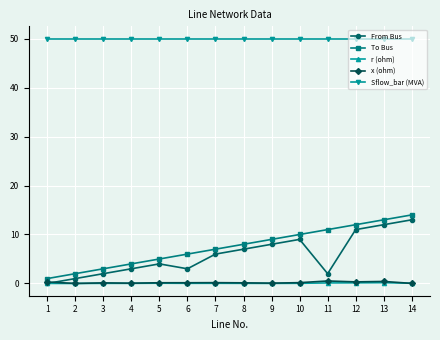

The value of From Bus at 10 is 15.3. True or false?

False